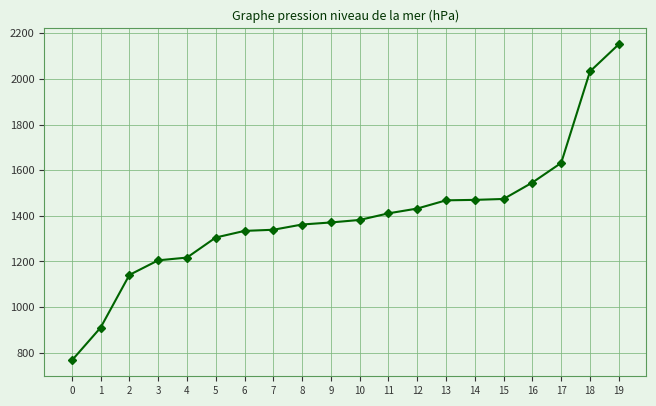

Approximately how many times larger is the value at 10 compared to 2?

1.2